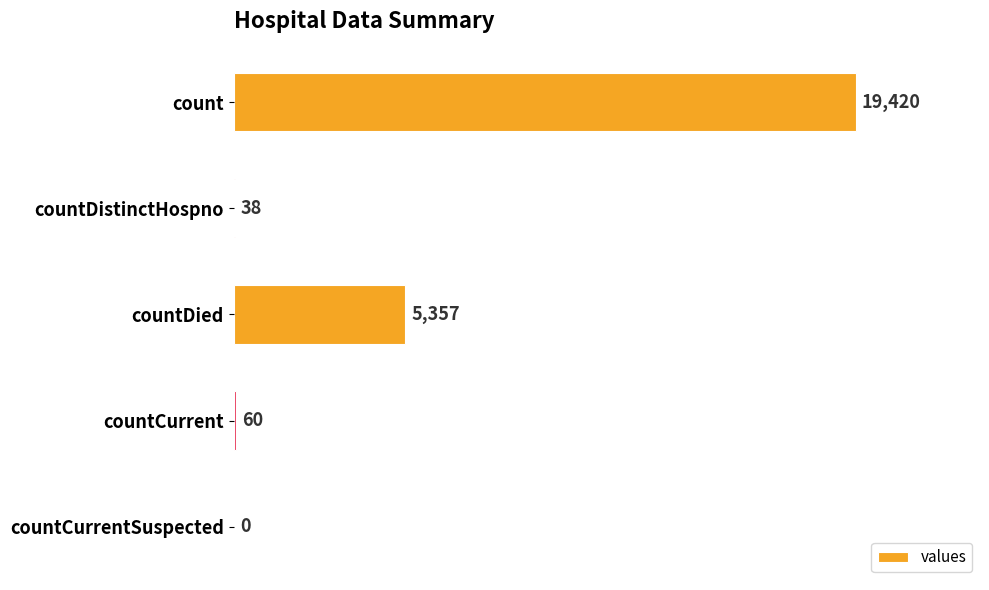

The value at count is 8248. True or false?

False